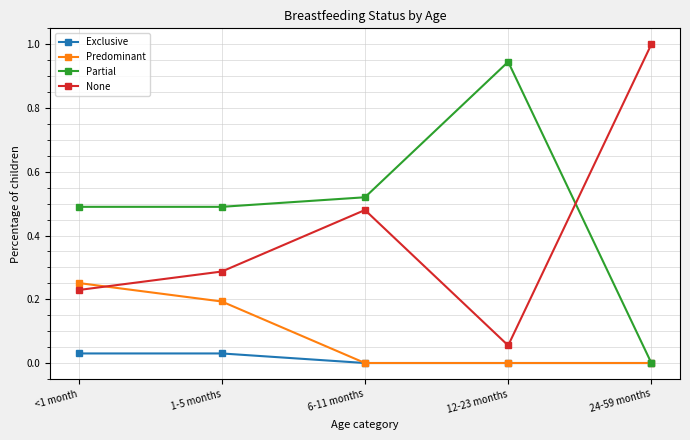

How many intersections are there between None and Predominant?

1